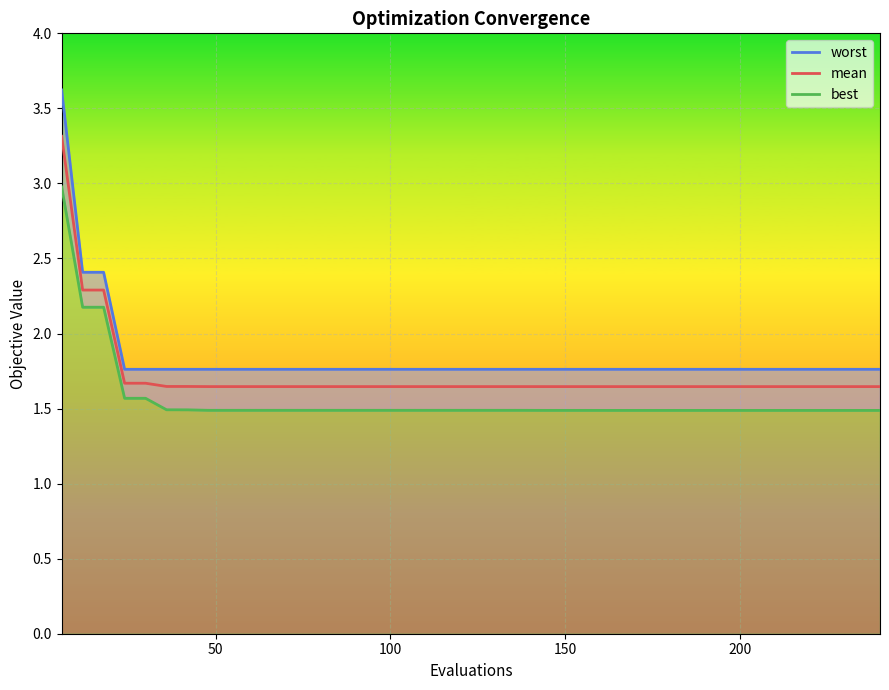

How many best values are between 1 and 2?

37